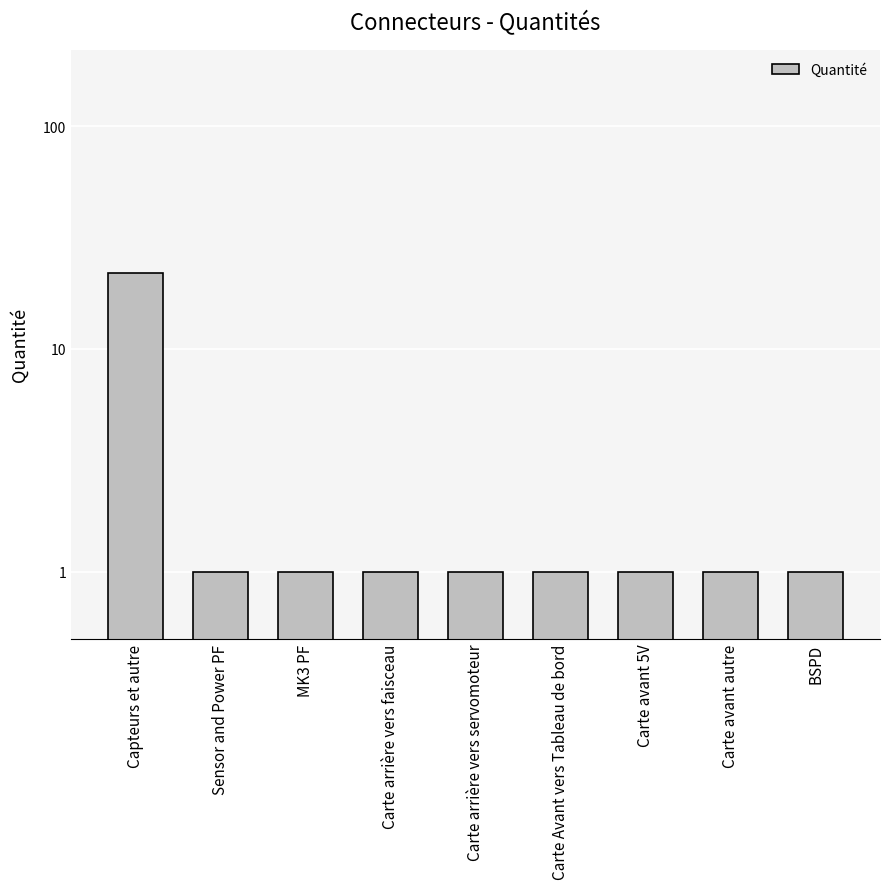

Reading left to right, what are all the values shown in this chart?

Capteurs et autre=22	Sensor and Power PF=1	MK3 PF=1	Carte arrière vers faisceau=1	Carte arrière vers servomoteur=1	Carte Avant vers Tableau de bord=1	Carte avant 5V=1	Carte avant autre=1	BSPD=1